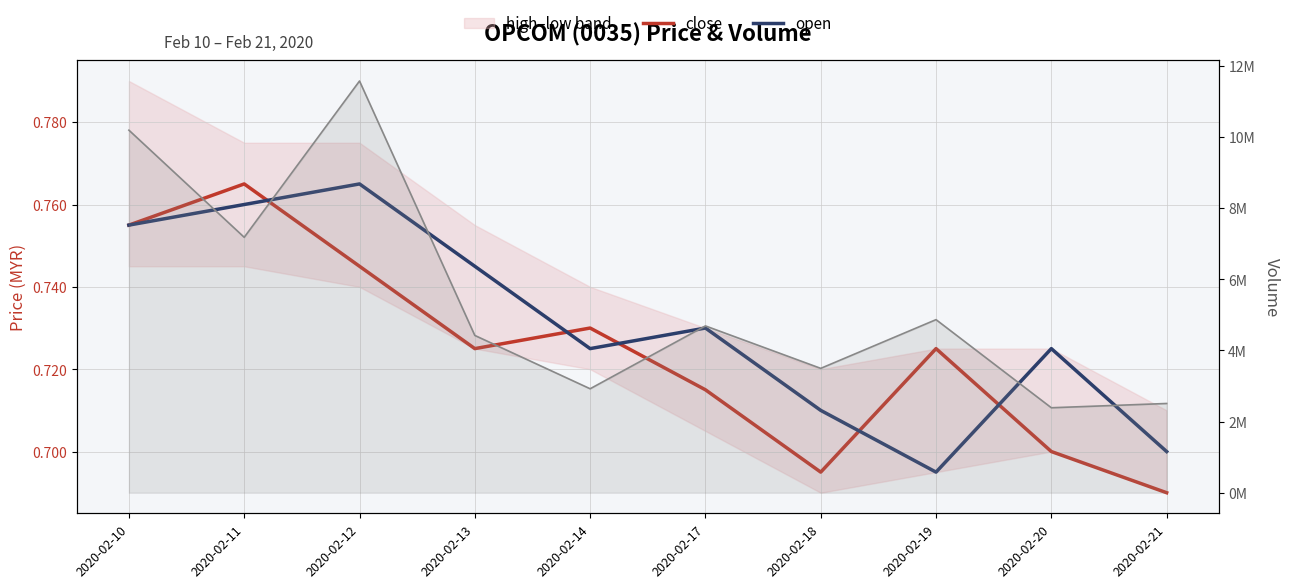

Rank the series at 2020-02-12 from lowest to highest value.

close, open, vol (line)